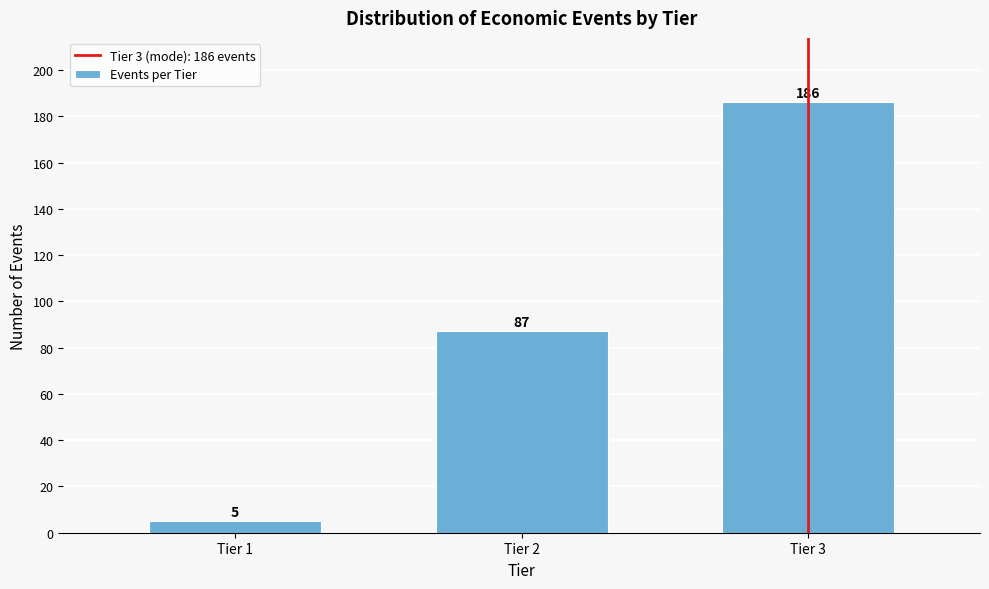

Reading left to right, what are all the values shown in this chart?

Tier 1=5	Tier 2=87	Tier 3=186